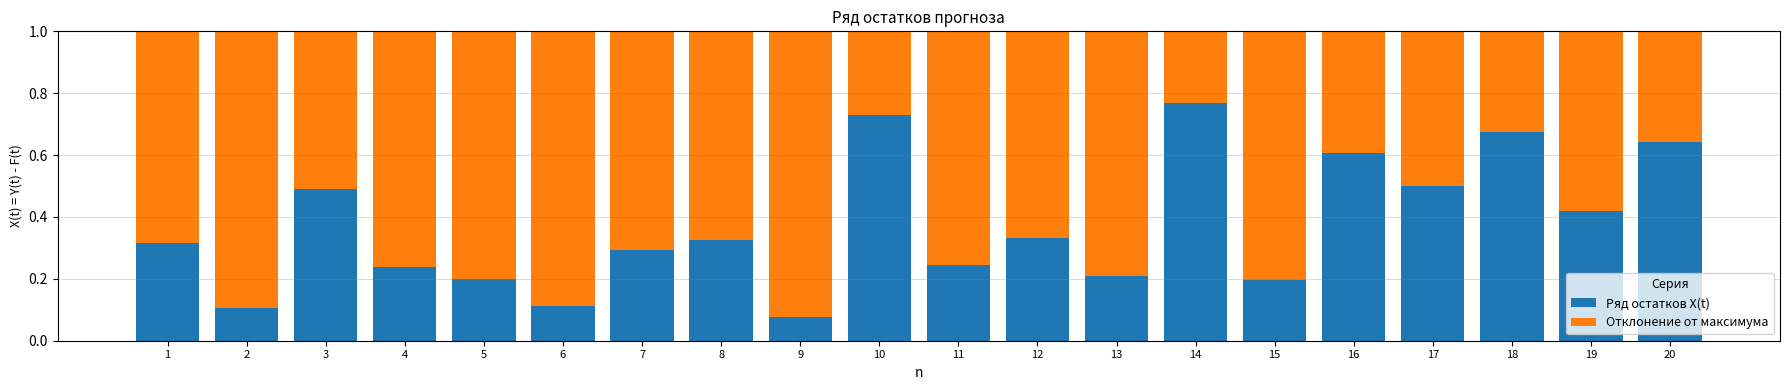

Which category has the highest value in the Ряд остатков X(t) series?

14